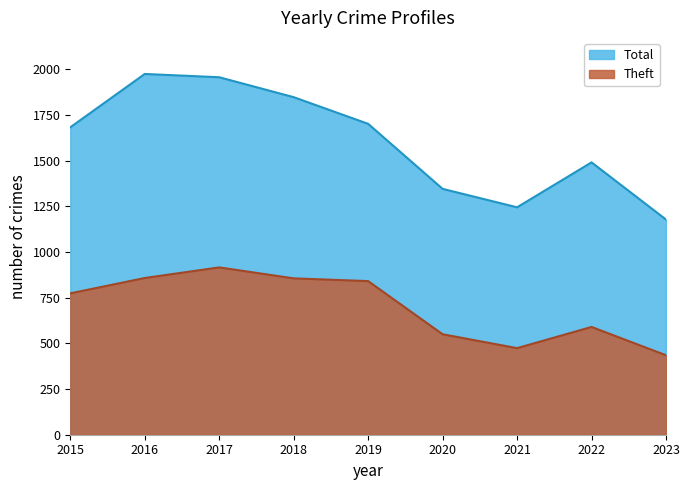

Is the value of Total at 2021 greater than the value of Theft at 2018?

Yes